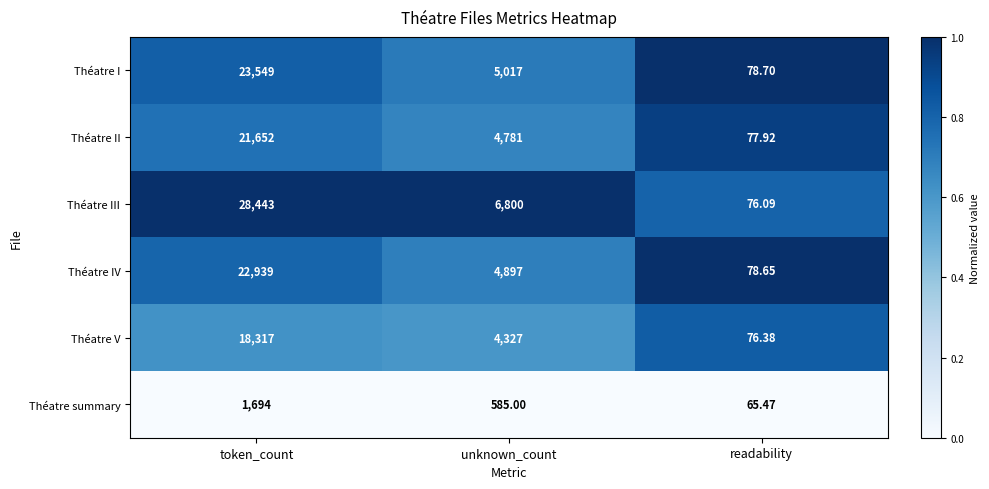

List the series in order of their peak value, lowest first.

Théatre summary, Théatre V, Théatre II, Théatre IV, Théatre I, Théatre III